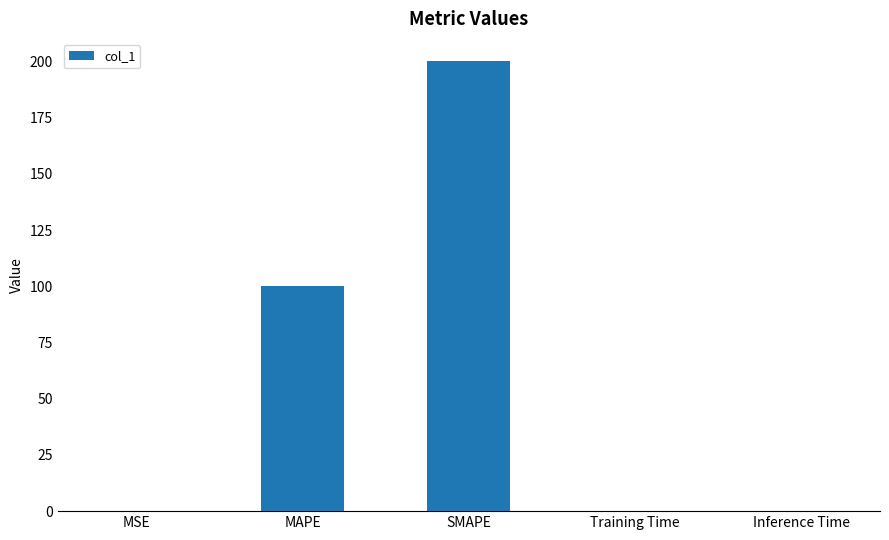

True or false: the data shows 0.0 at Inference Time.

True